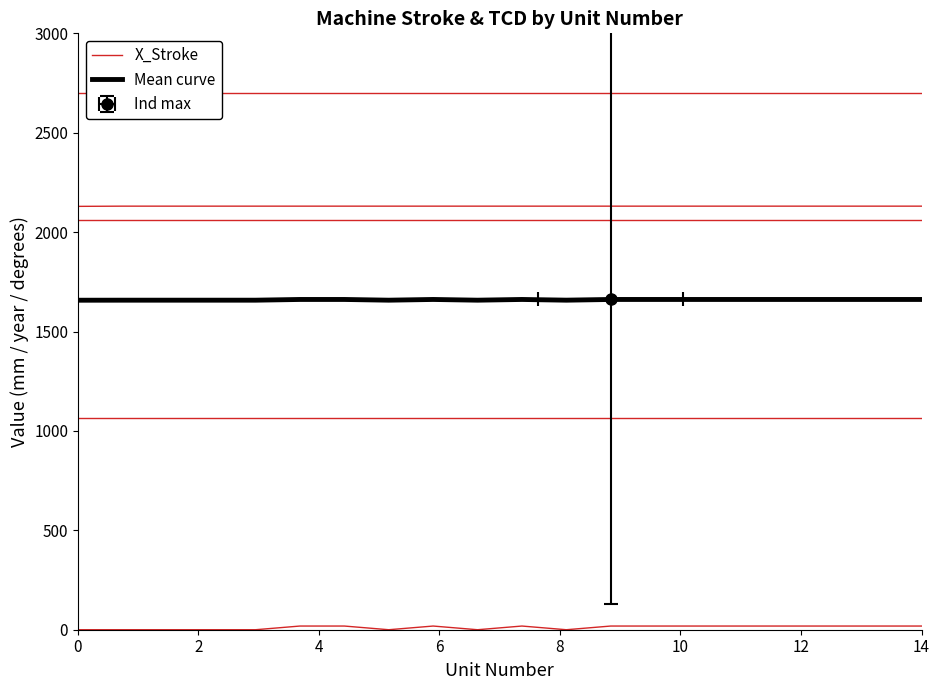

What is the label of the 13th point from the right?

12